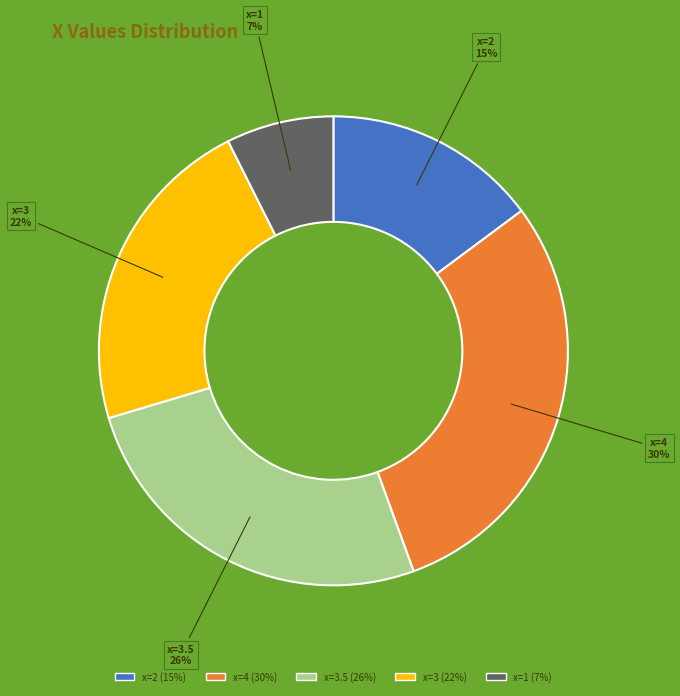

Which has a higher value, x=3 or x=1?

x=3